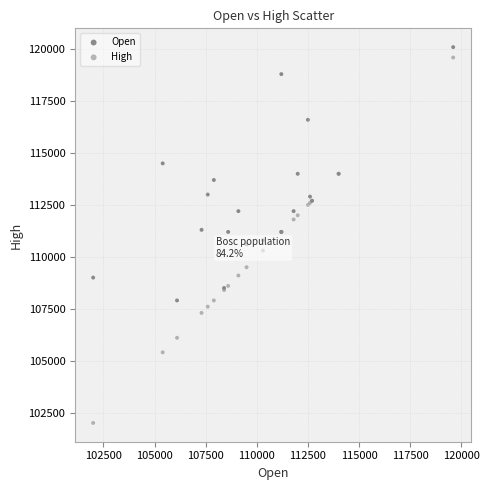

Which series contains the lowest Y value?

High